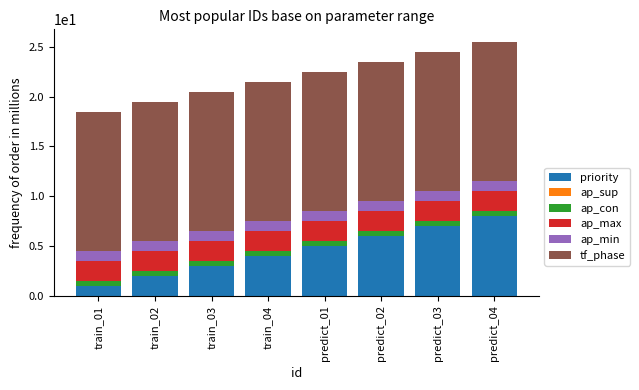

Does the chart contain stacked bars?

Yes